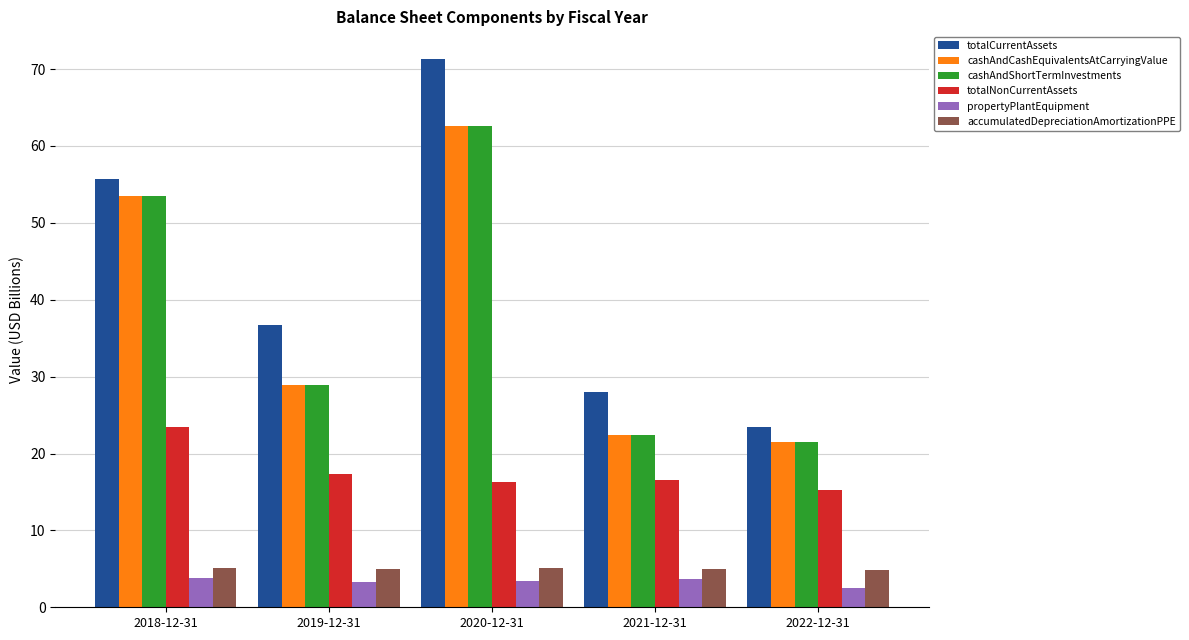

What is the difference between the highest and lowest values at 2022-12-31?

21.1